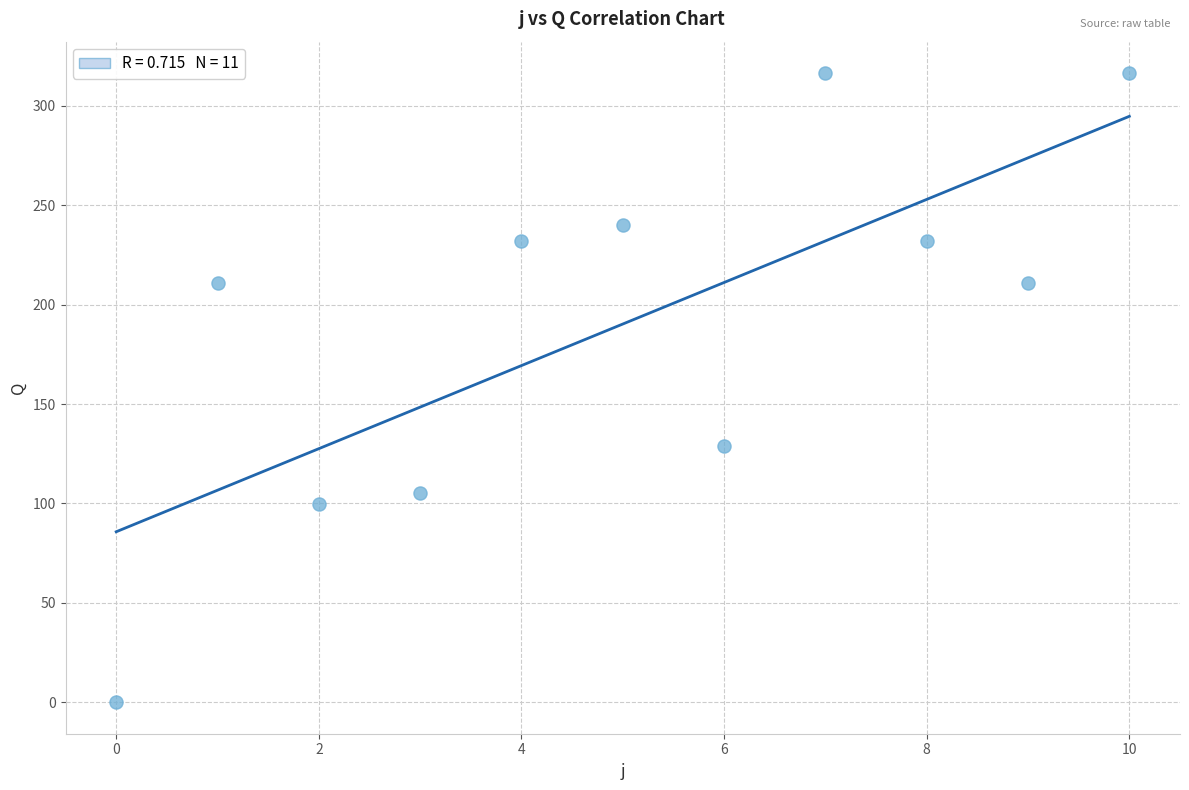

What Y value in the scatter plot is closest to 158?

129.0